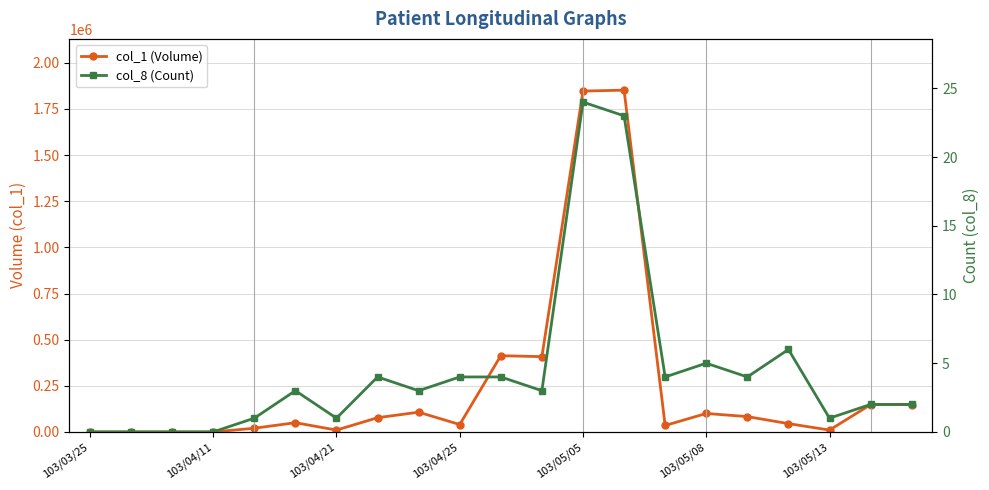

What is the label of the 20th point from the left?

19